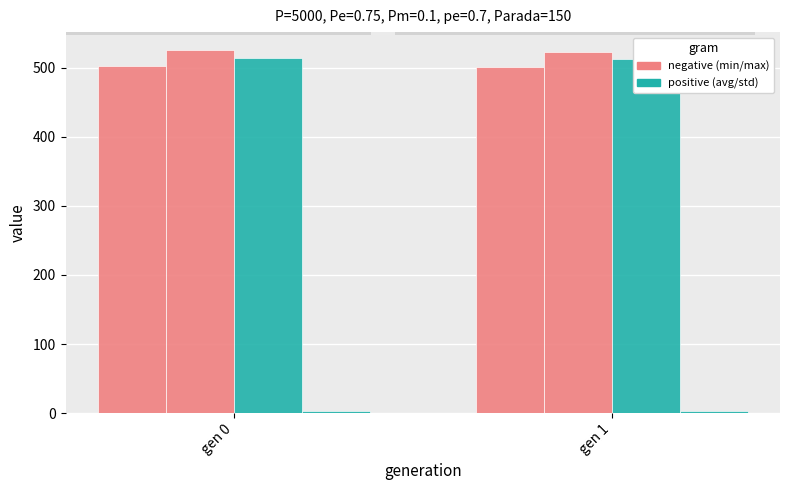

What is the spread (max minus min) of values at gen 0?

522.4